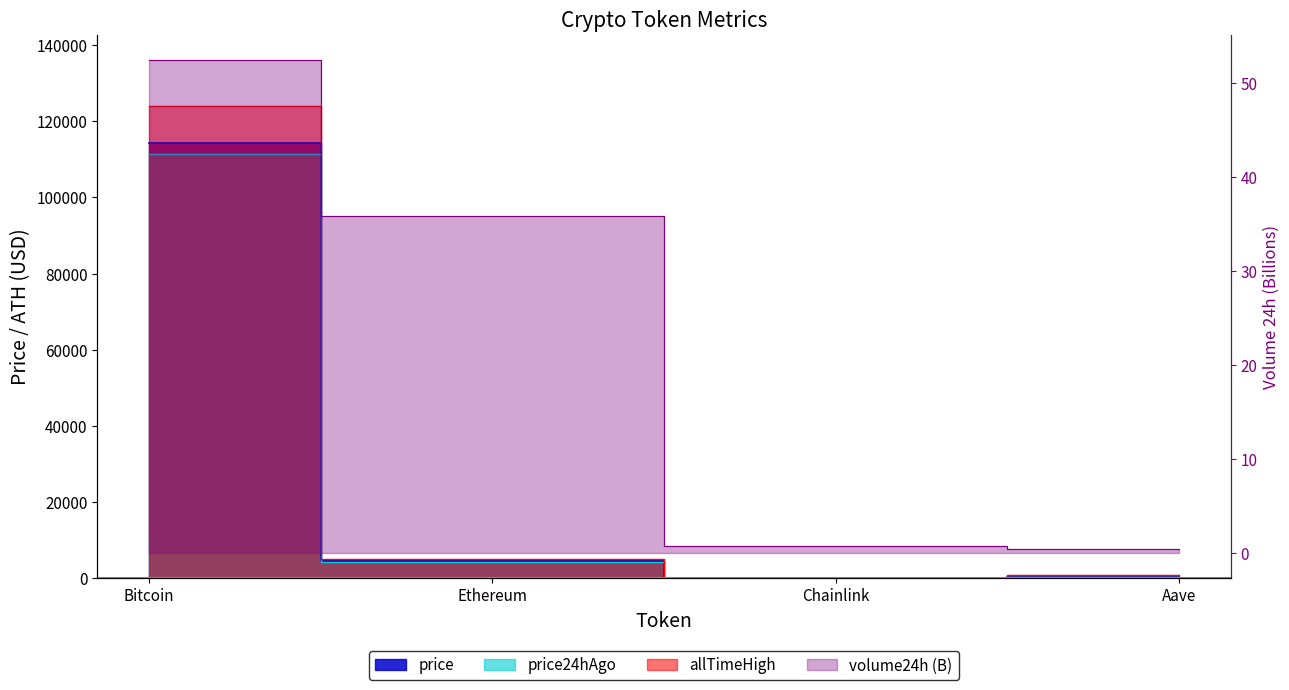

Read the allTimeHigh value at Ethereum.

4946.1